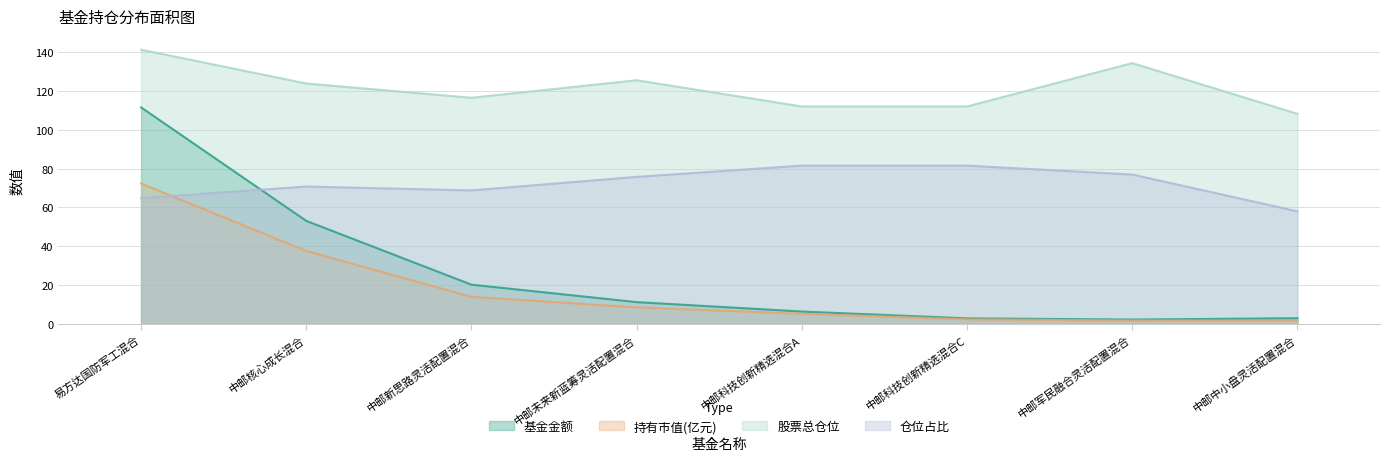

What is the difference between the second highest and minimum values in the 股票总仓位 series?

26.2